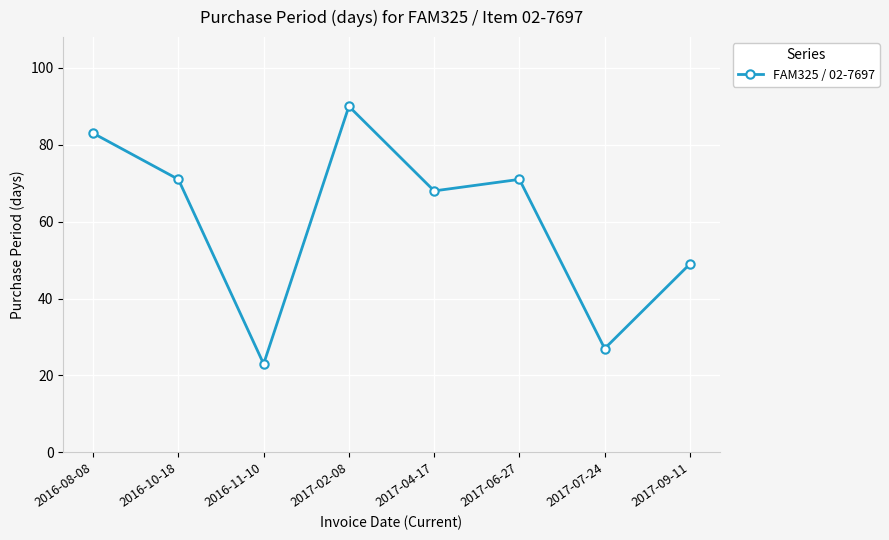

What is the average value?

60